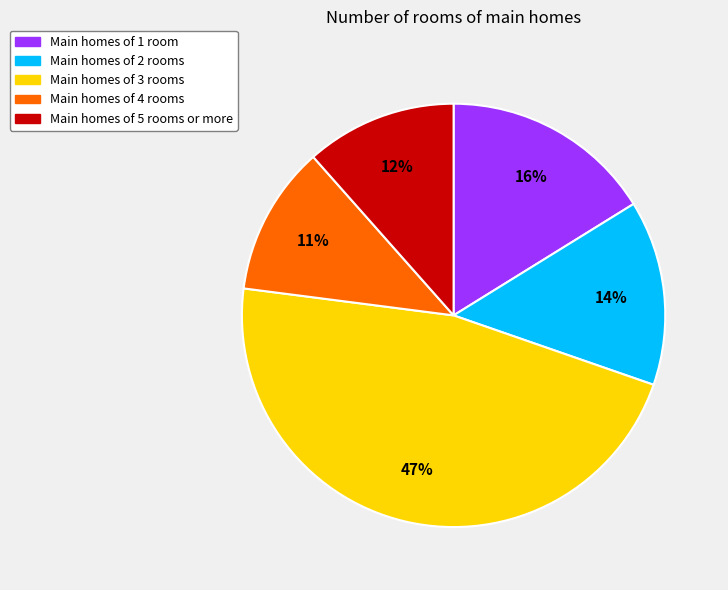

To the nearest percent, what percentage of the pie is Main homes of 1 room?

16%